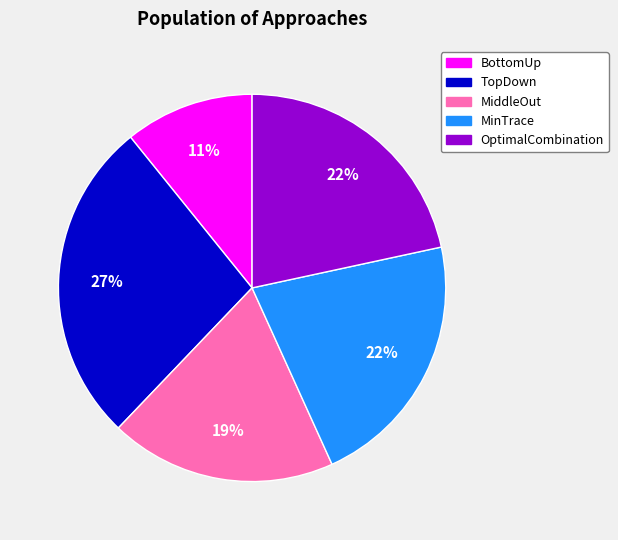

Which slice is the largest?

TopDown